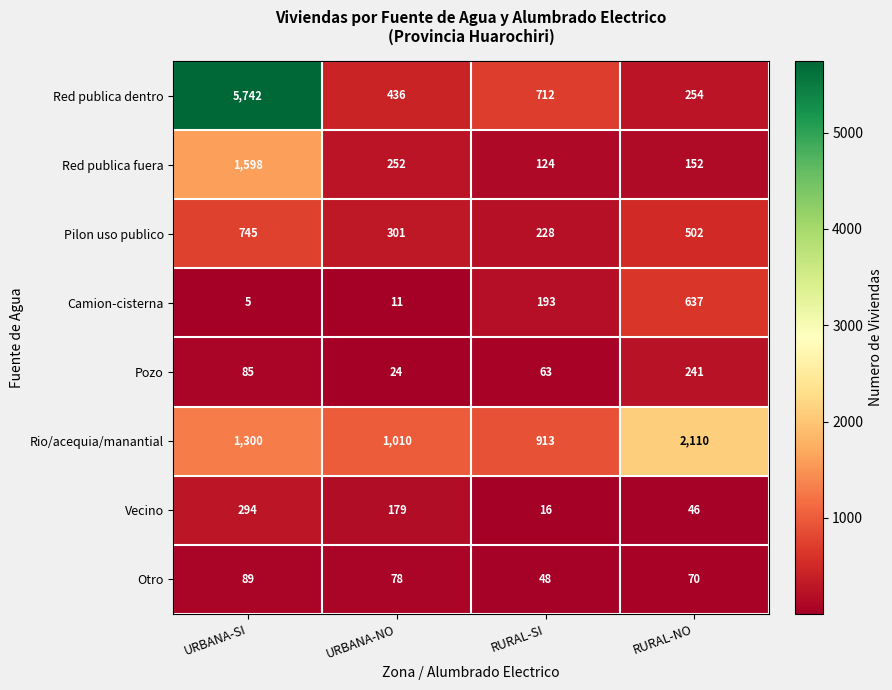

What is the difference between the maximum and minimum values in the Camion-cisterna series?

632